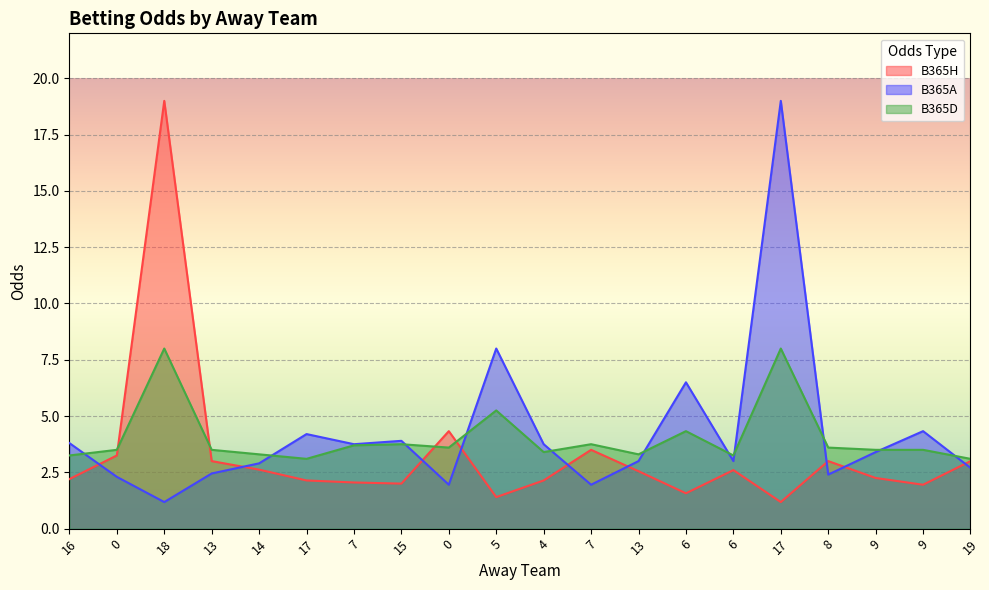

At which category is the sum across all series the highest?

18